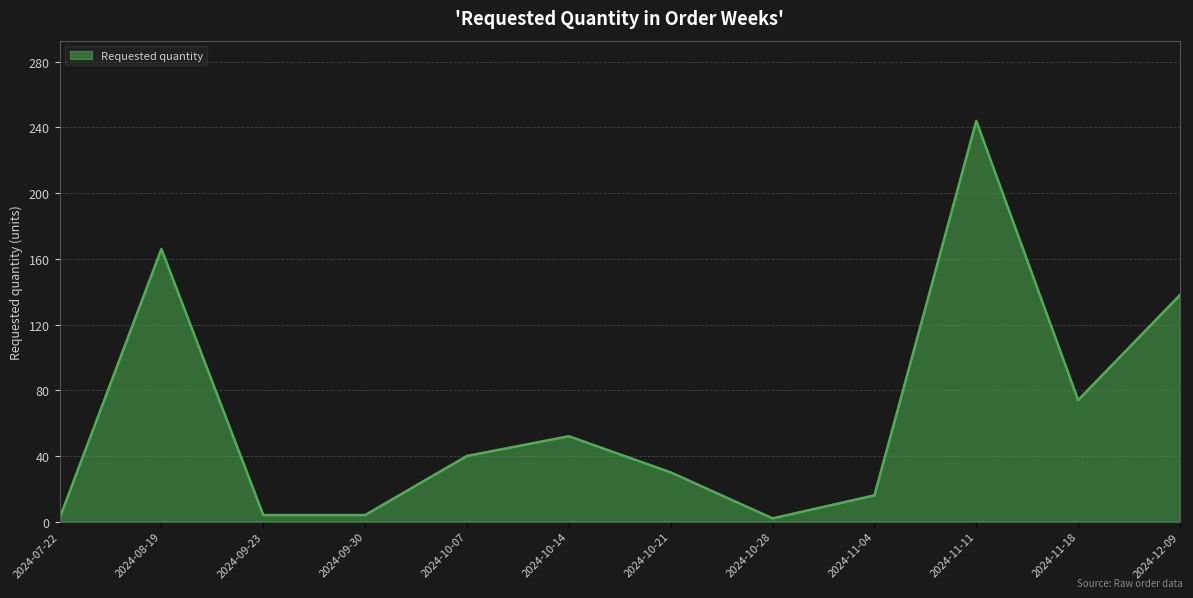

What is the ratio of the value at 2024-09-30 to the value at 2024-09-23?

1.0